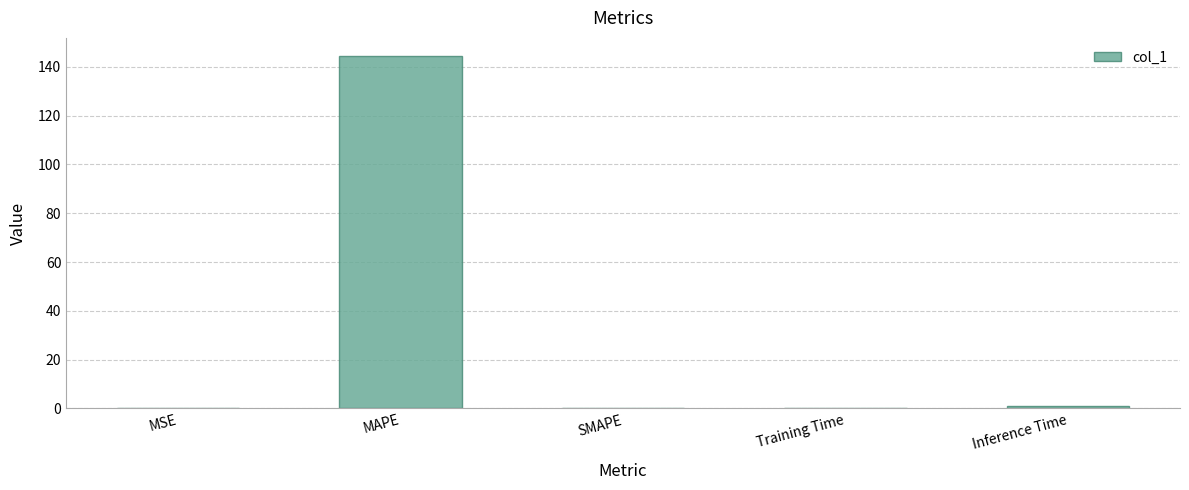

True or false: the data shows 144.7 at MAPE.

True